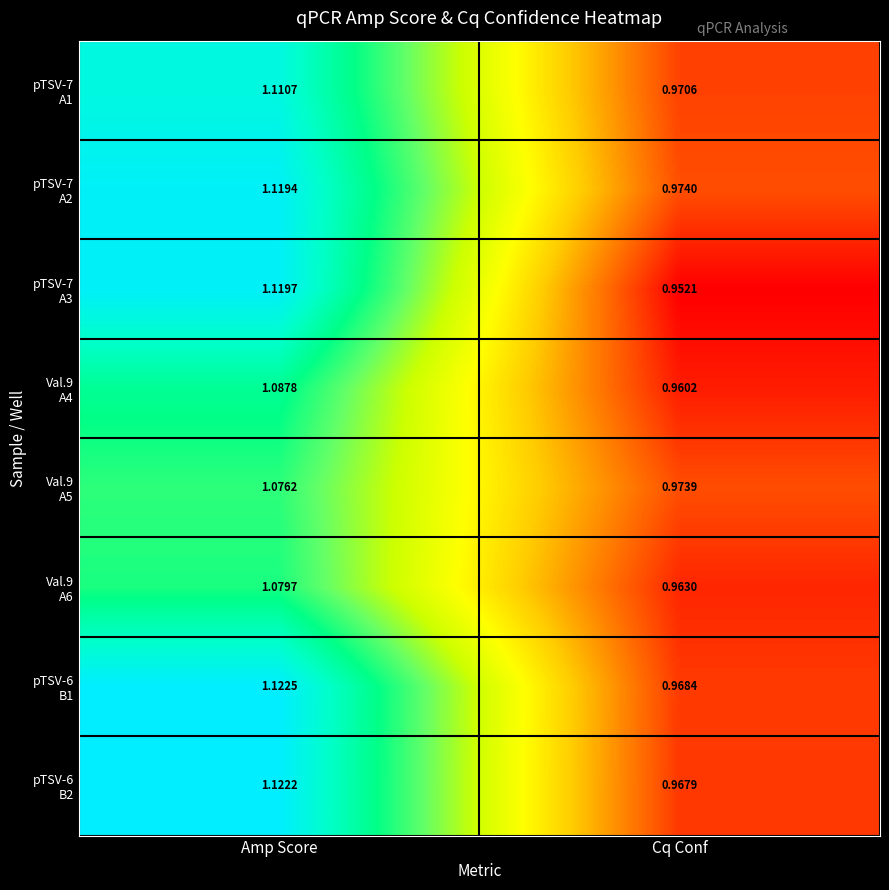

Which category has the highest value across all series?

Amp Score